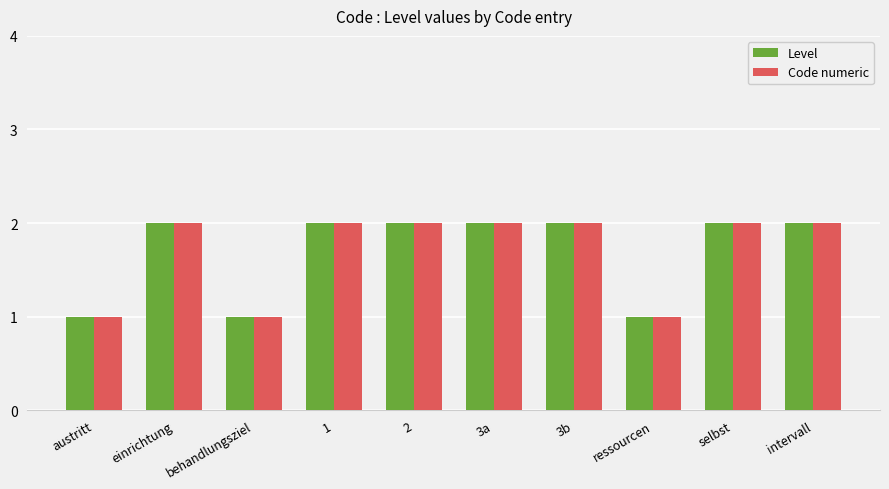

True or false: Code numeric has a value of 2 at intervall.

True